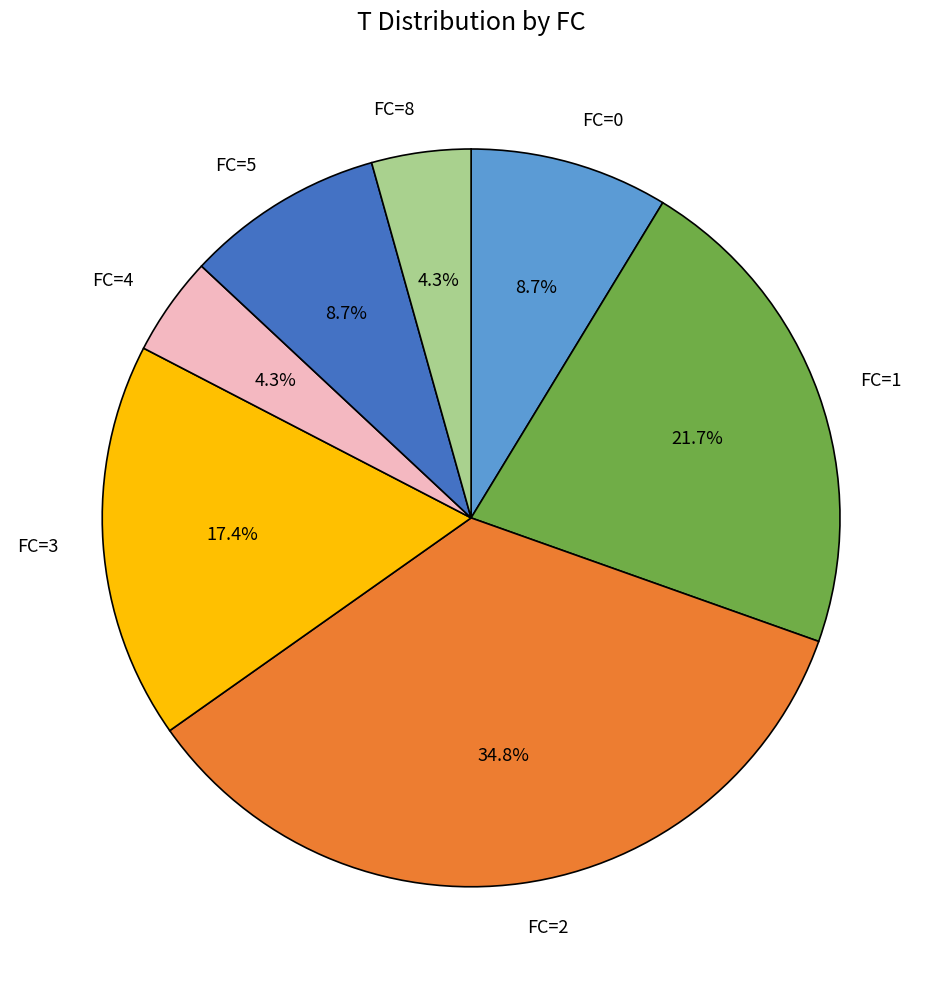

Is there a majority slice in this chart?

No